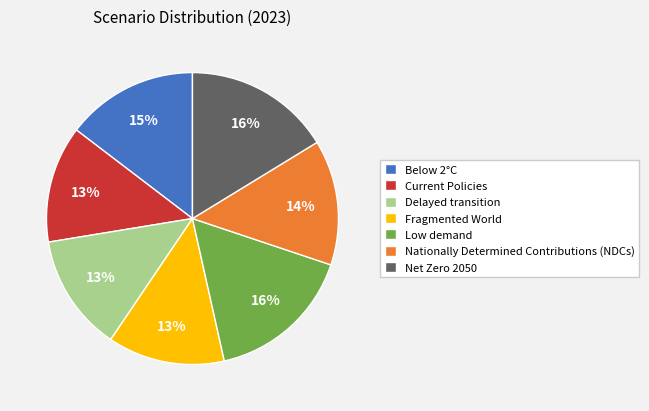

To the nearest percent, what percentage of the pie is Low demand?

16%